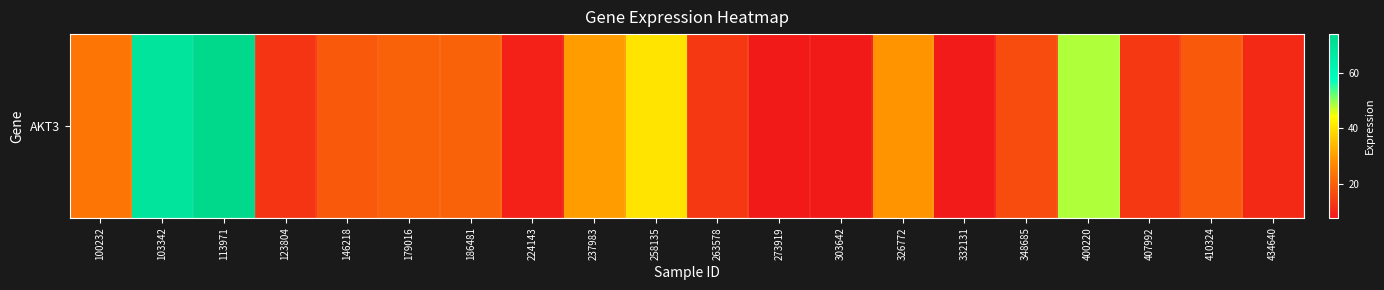

At which label does the data first exceed 19?

100232